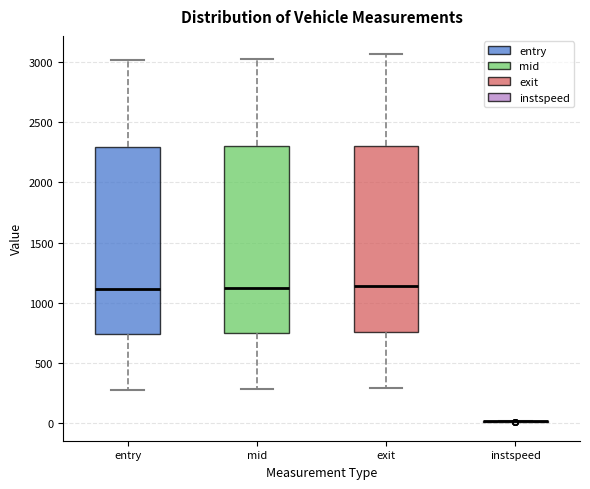

Where does the upper whisker of the box for entry end on the y-axis? The values are not printed on the chart, so give them approximately, as read against the axis.

3000